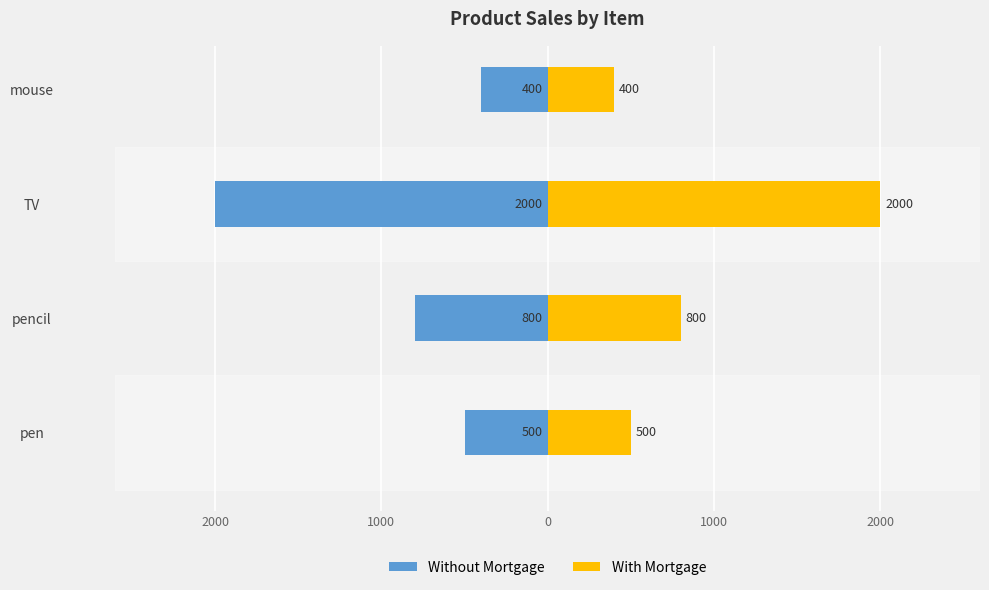

Reading left to right, extract all data points from this chart.

Without Mortgage: -500	-800	-2000	-400
With Mortgage: 500	800	2000	400